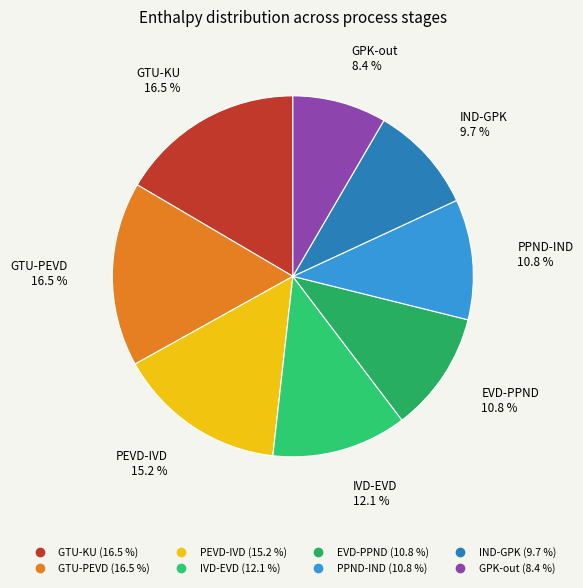

What percentage do GTU-PEVD and IND-GPK together represent?

26.2%